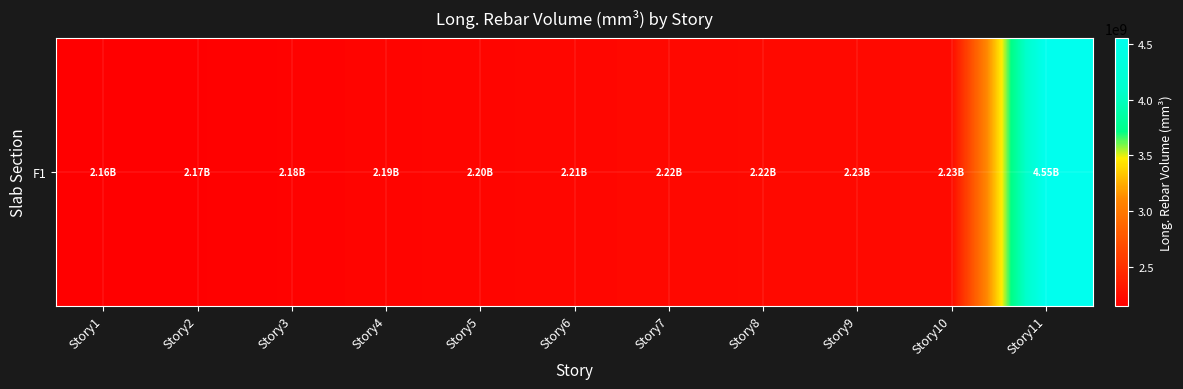

What is the change in value from Story2 to Story10?

+69432877.6